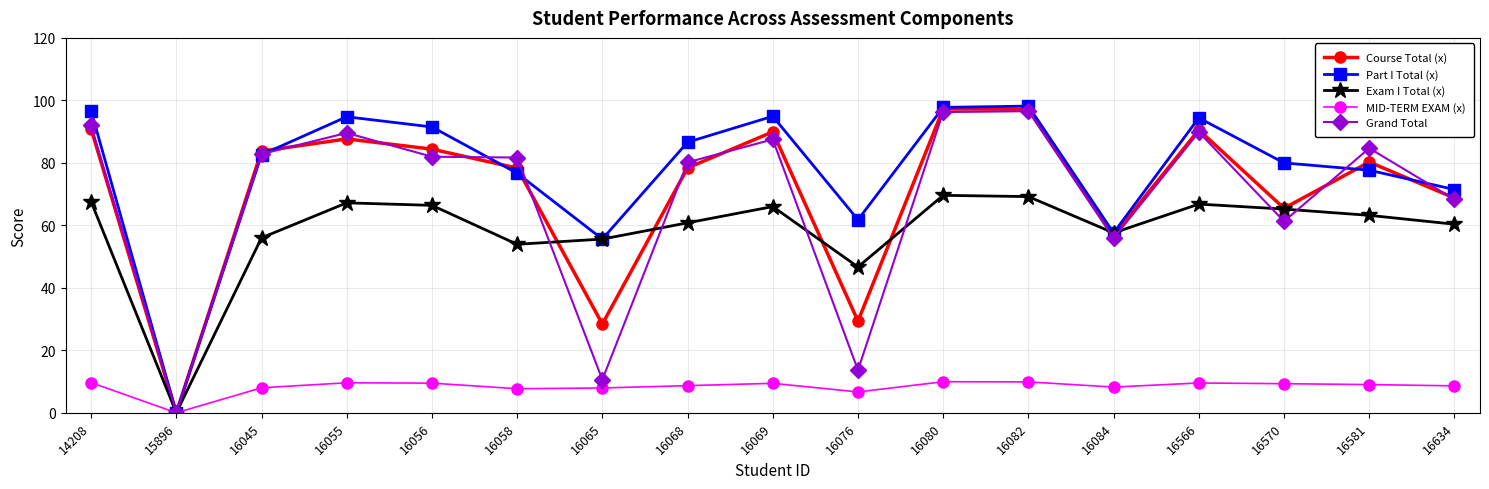

True or false: Grand Total has a value of 92.0 at 14208.

True